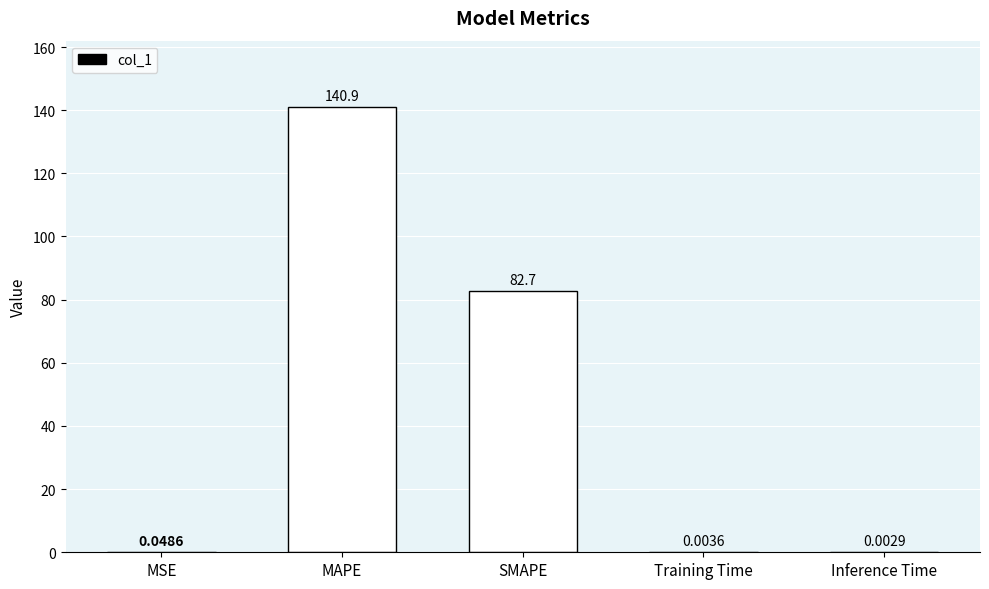

Are the bars grouped side by side (vs. stacked)?

No